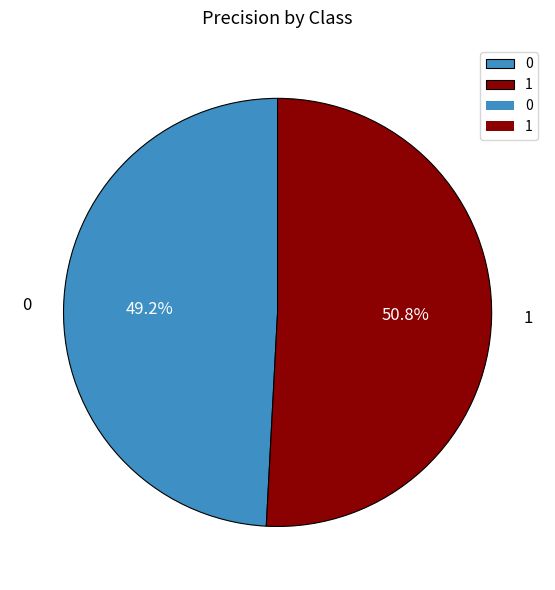

How much of the chart is everything except 0?

50.8%